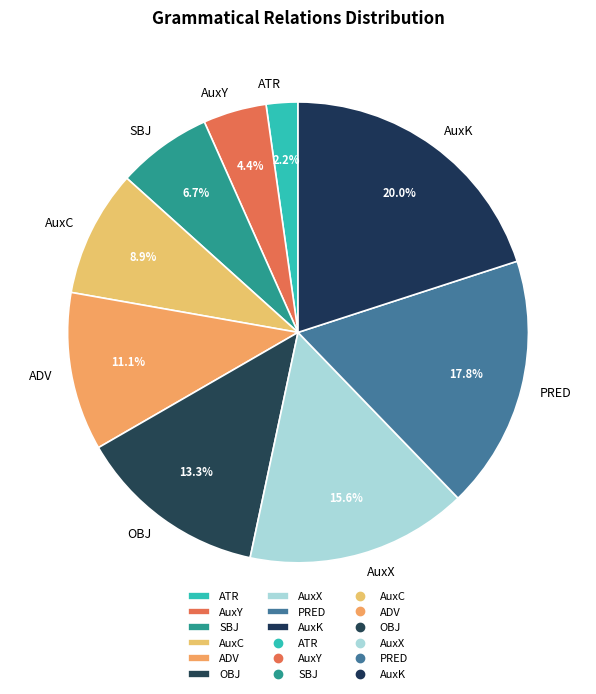

Rank the categories by value from highest to lowest.

AuxK, PRED, AuxX, OBJ, ADV, AuxC, SBJ, AuxY, ATR